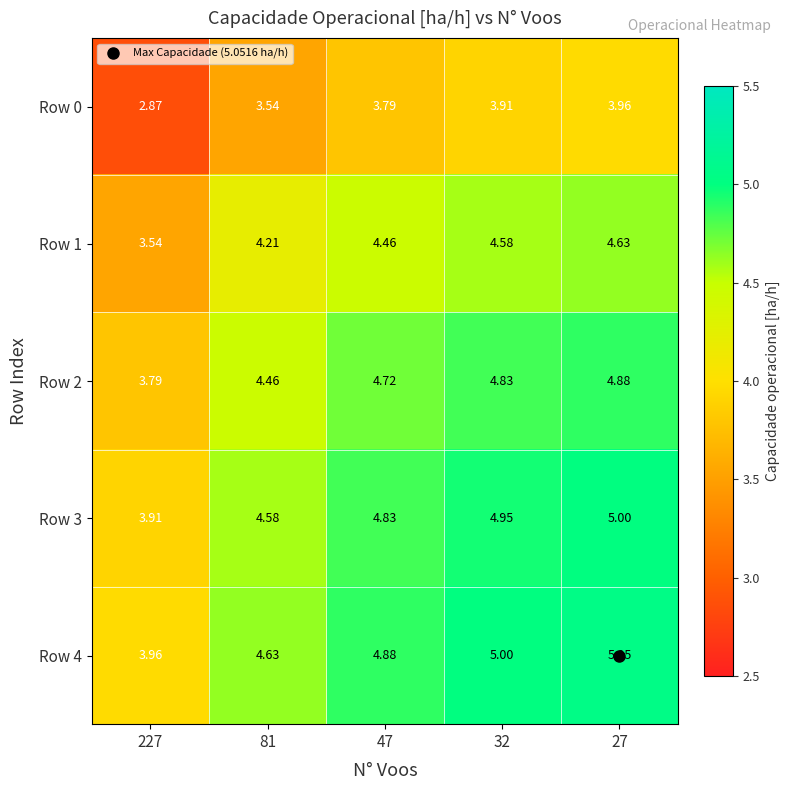

What is the total value across all series at 227?

18.1